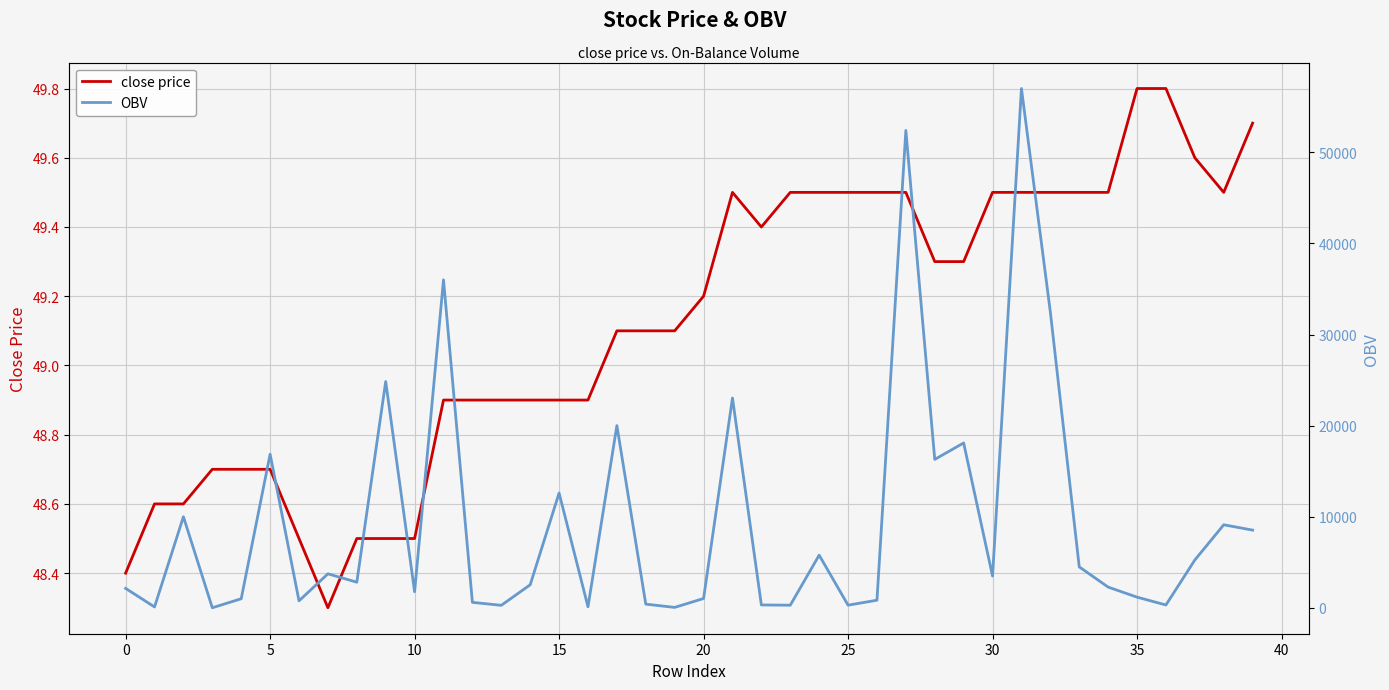

What is the highest value of the close price series?

49.8